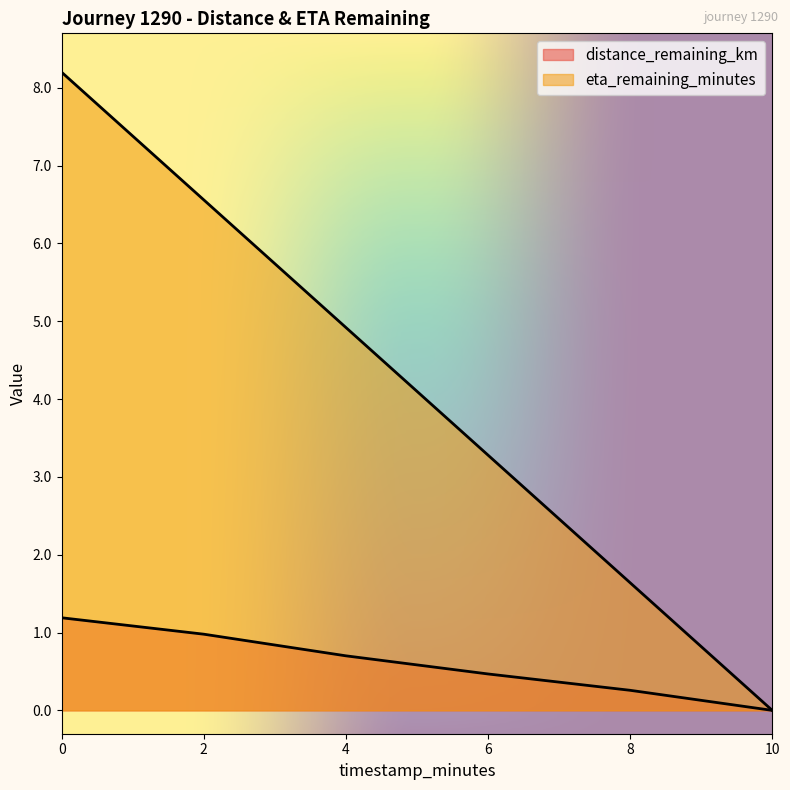

Which has a higher value, 4.0 or 6.0?

4.0